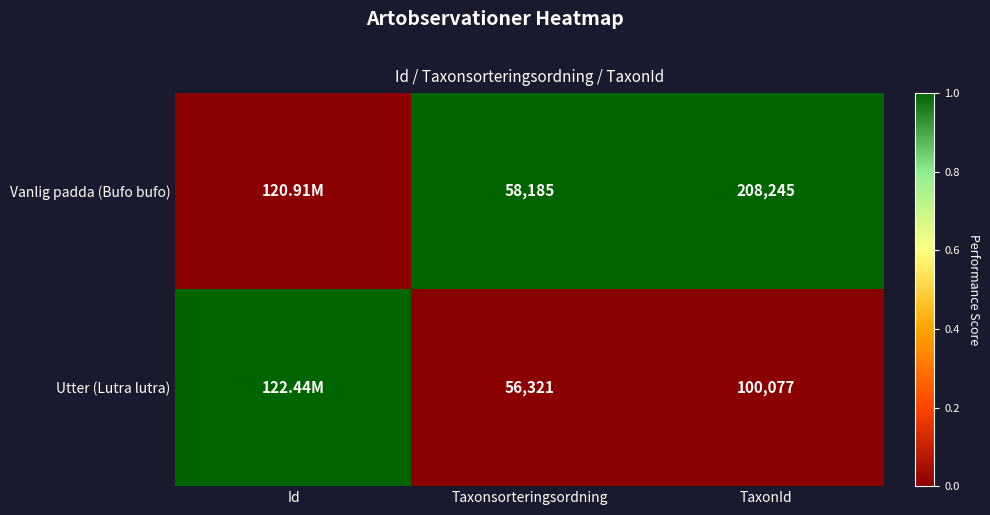

Rank the series at Taxonsorteringsordning from highest to lowest value.

Vanlig padda (Bufo bufo), Utter (Lutra lutra)